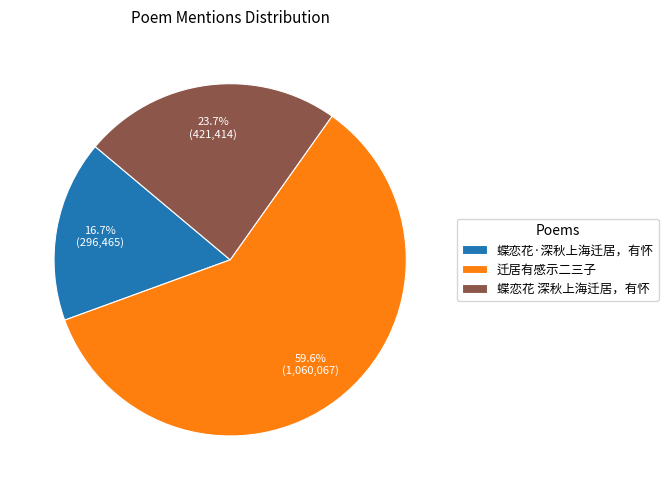

How many segments does this pie chart have?

3